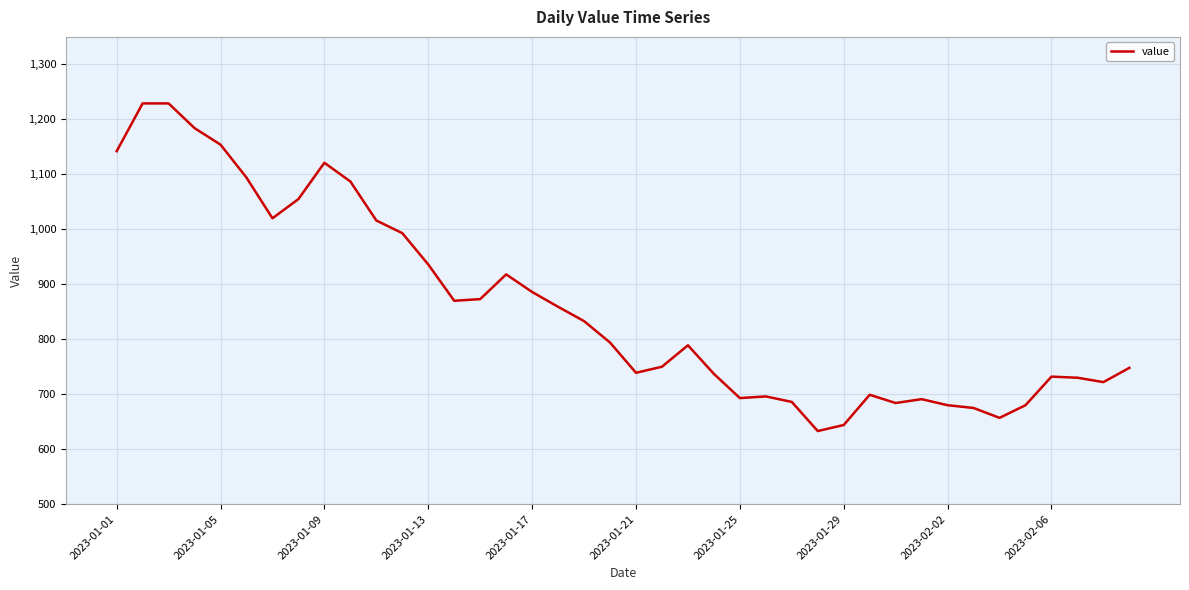

What is the difference between the maximum and minimum values?

596